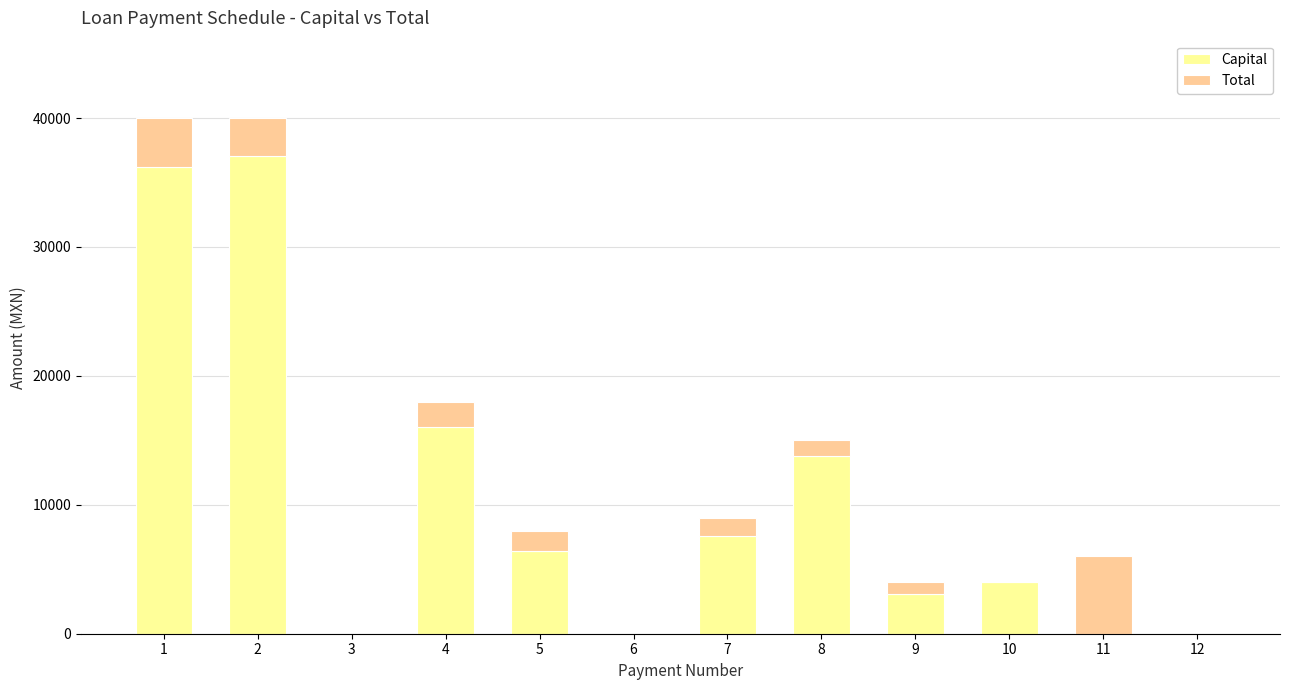

Which has a higher value, 9 or 3?

9